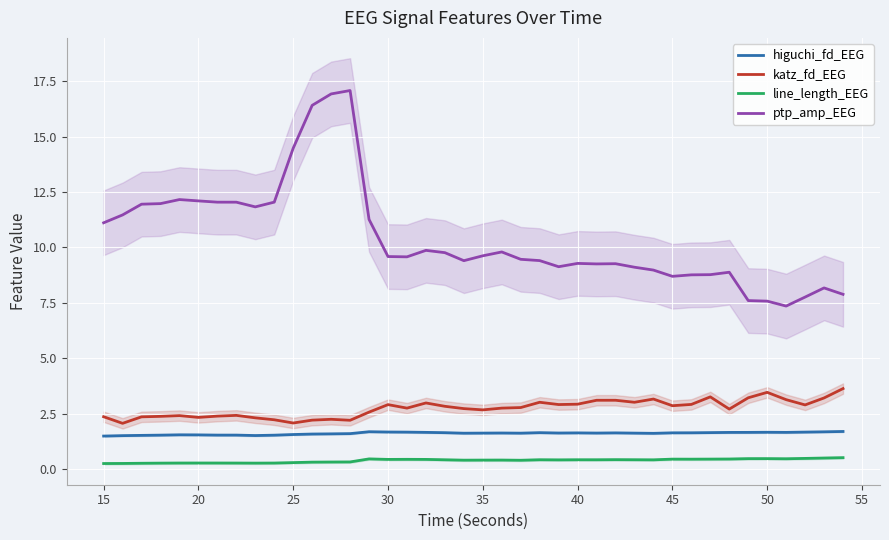

What are all the series names shown in the legend?

higuchi_fd_EEG, katz_fd_EEG, line_length_EEG, ptp_amp_EEG